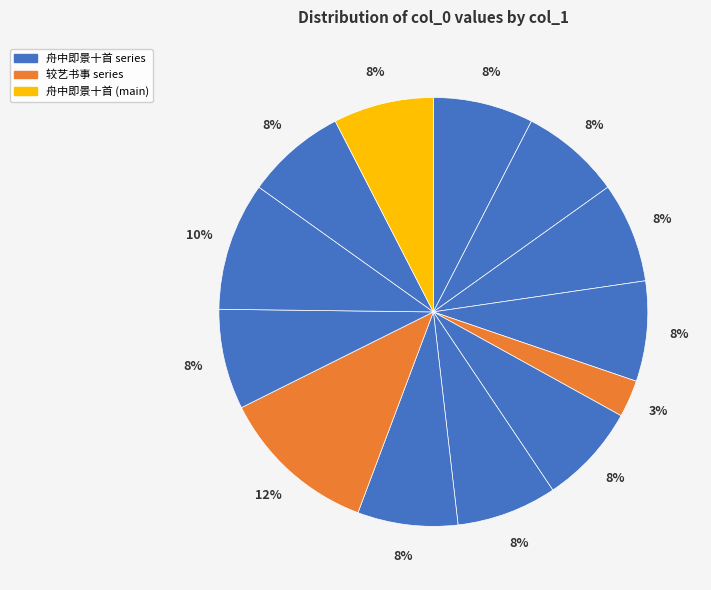

How many slices are in this pie chart?

13